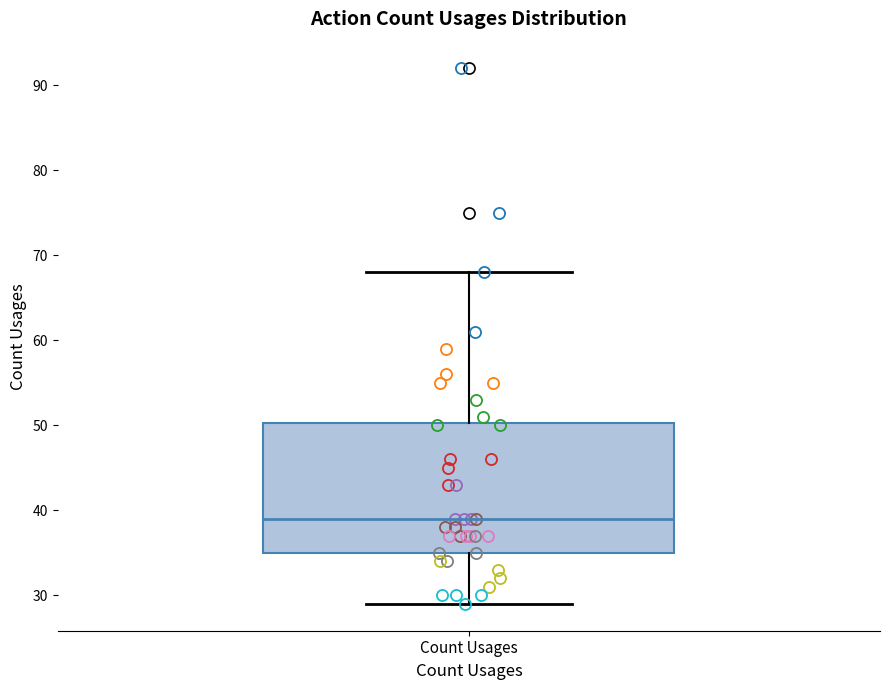

Where does the lower whisker of the box for Count Usages end on the y-axis? The values are not printed on the chart, so give them approximately, as read against the axis.

29